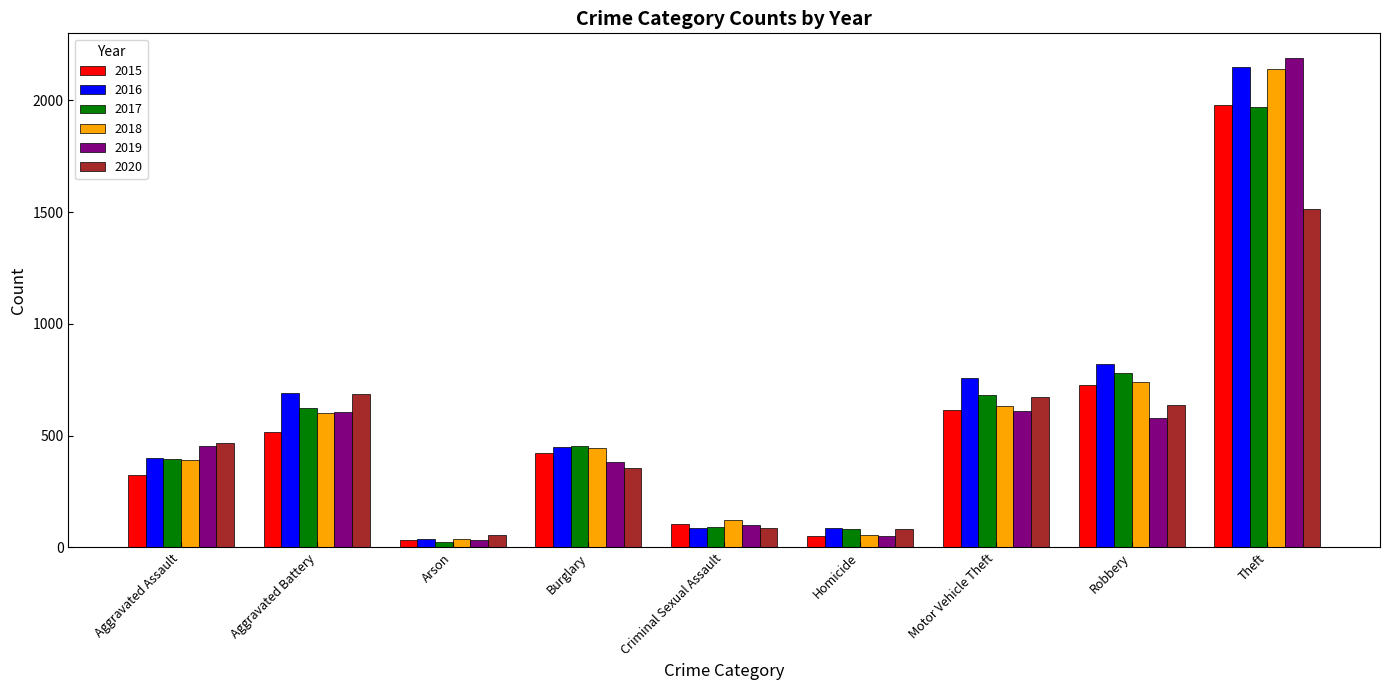

At how many categories does at least one series exceed 670?

4